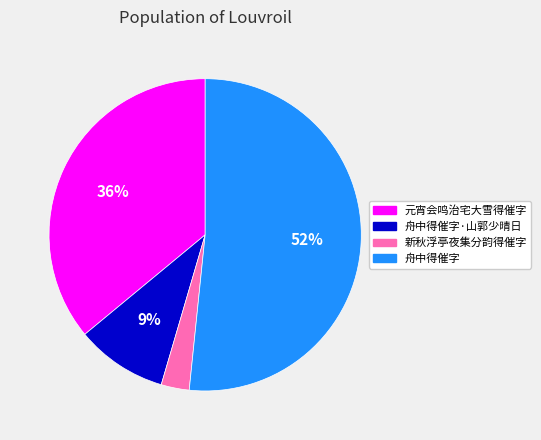

To the nearest percent, what is the difference between the largest and smallest slice percentages?

49%